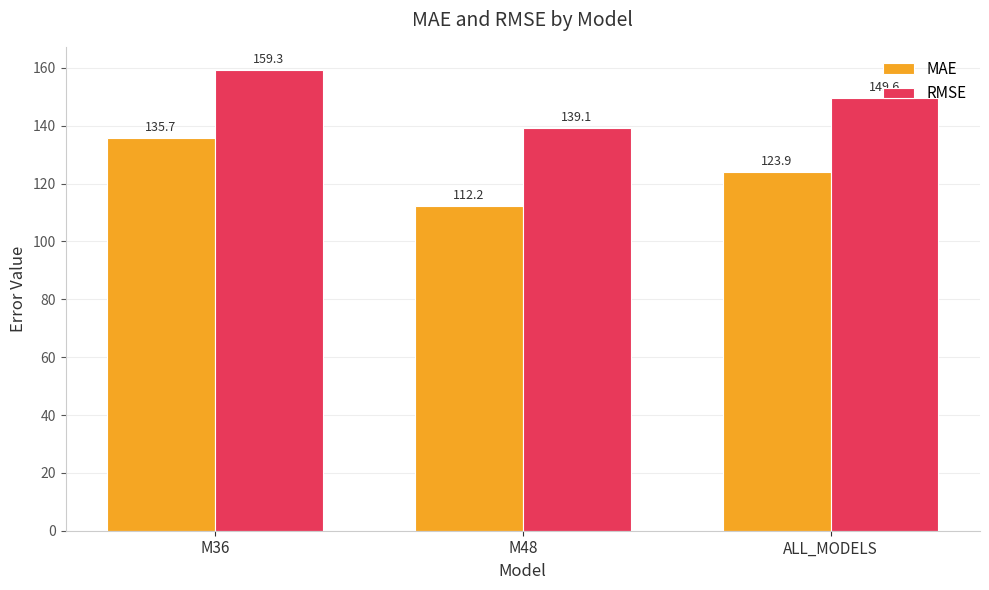

At how many categories does at least one series exceed 136?

3